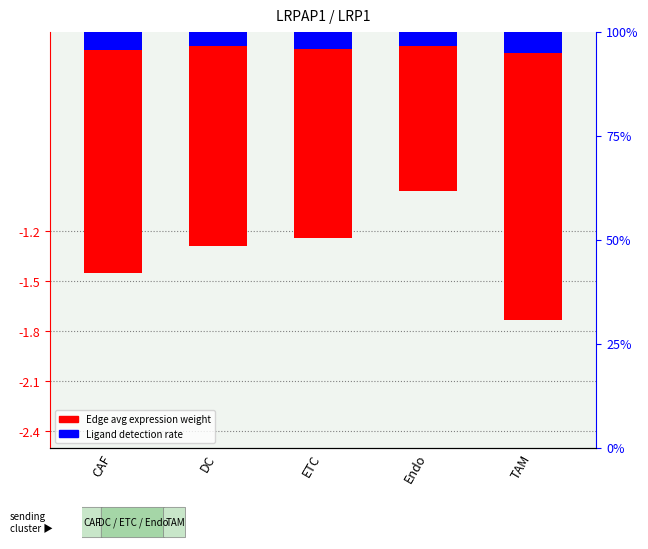

What is the difference between the maximum and minimum values in the Edge avg expression weight series?

0.8